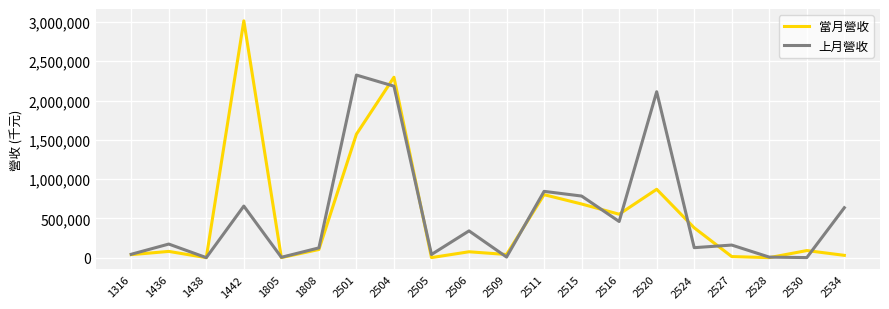

Does the chart have visible grid lines?

Yes